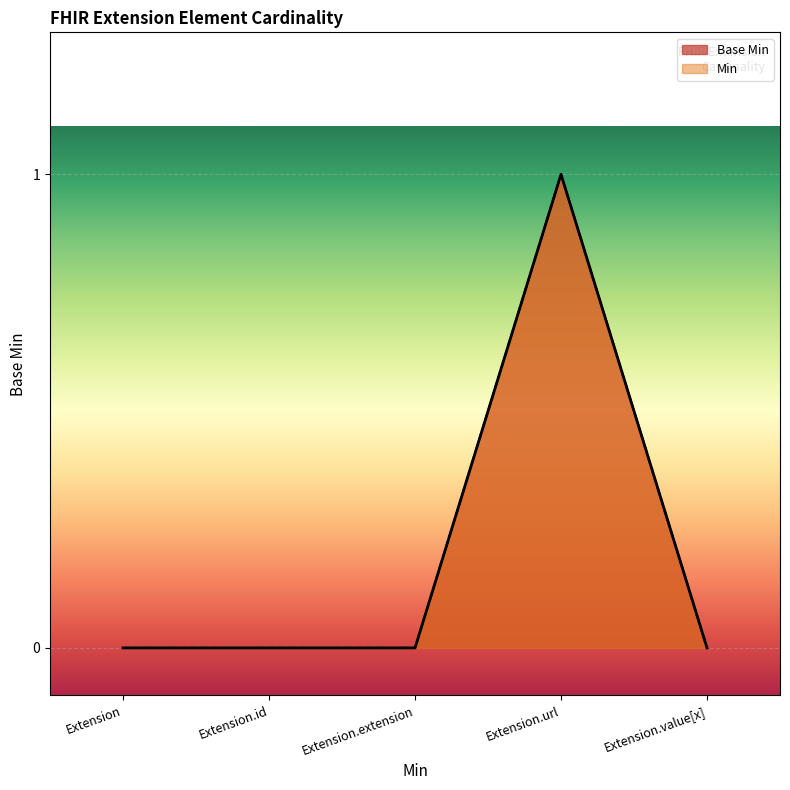

List the labels in order of value, smallest first.

Extension, Extension.id, Extension.extension, Extension.value[x], Extension.url